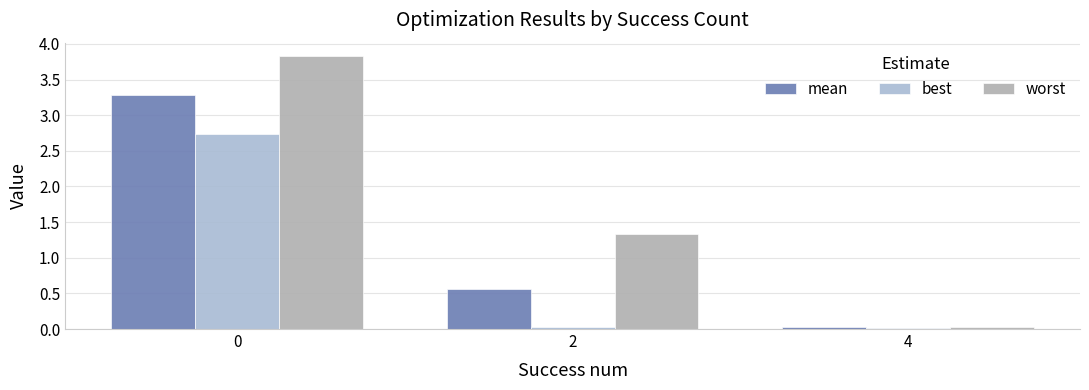

What is the difference between the best values at 2 and 0?

2.7